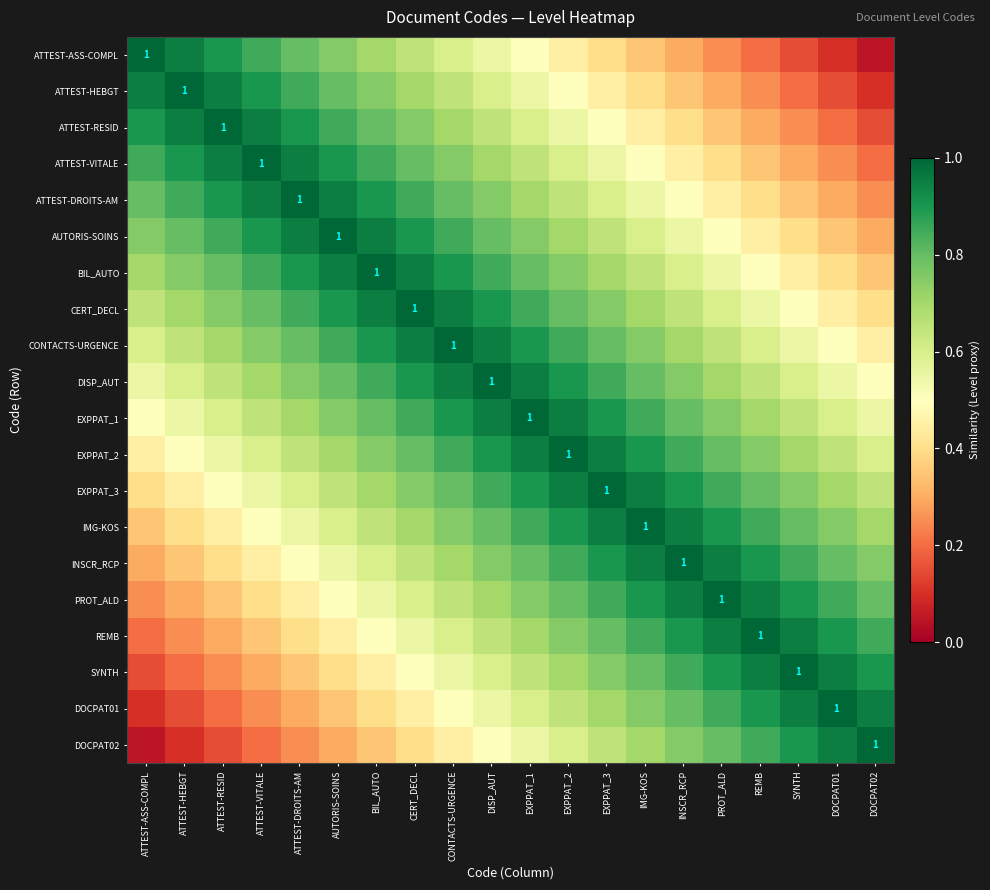

Which has a higher value, PROT_ALD or EXPPAT_2?

EXPPAT_2